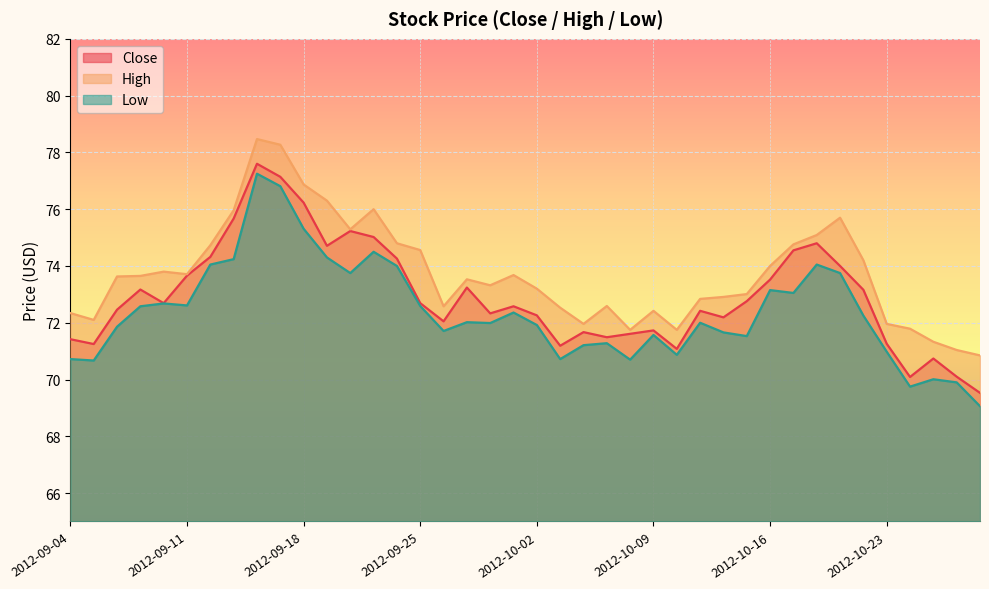

Reading left to right, what are all the values shown in this chart?

Close: 2012-09-04=71.4	2012-09-05=71.2	2012-09-06=72.5	2012-09-07=73.2	2012-09-10=72.7	2012-09-11=73.7	2012-09-12=74.3	2012-09-13=75.7	2012-09-14=77.6	2012-09-17=77.1	2012-09-18=76.2	2012-09-19=74.7	2012-09-20=75.2	2012-09-21=75.0	2012-09-24=74.3	2012-09-25=72.7	2012-09-26=72.1	2012-09-27=73.2	2012-09-28=72.3	2012-10-01=72.6	2012-10-02=72.3	2012-10-03=71.2	2012-10-04=71.7	2012-10-05=71.5	2012-10-08=71.6	2012-10-09=71.7	2012-10-10=71.1	2012-10-11=72.4	2012-10-12=72.2	2012-10-15=72.8	2012-10-16=73.5	2012-10-17=74.6	2012-10-18=74.8	2012-10-19=74.0	2012-10-22=73.2	2012-10-23=71.3	2012-10-24=70.1	2012-10-25=70.7	2012-10-26=70.1	2012-10-31=69.5
High: 2012-09-04=72.3	2012-09-05=72.1	2012-09-06=73.6	2012-09-07=73.7	2012-09-10=73.8	2012-09-11=73.7	2012-09-12=74.7	2012-09-13=76.0	2012-09-14=78.5	2012-09-17=78.3	2012-09-18=76.9	2012-09-19=76.3	2012-09-20=75.3	2012-09-21=76.0	2012-09-24=74.8	2012-09-25=74.6	2012-09-26=72.6	2012-09-27=73.5	2012-09-28=73.3	2012-10-01=73.7	2012-10-02=73.2	2012-10-03=72.5	2012-10-04=72.0	2012-10-05=72.6	2012-10-08=71.8	2012-10-09=72.4	2012-10-10=71.8	2012-10-11=72.8	2012-10-12=72.9	2012-10-15=73.0	2012-10-16=74.0	2012-10-17=74.8	2012-10-18=75.1	2012-10-19=75.7	2012-10-22=74.2	2012-10-23=72.0	2012-10-24=71.8	2012-10-25=71.3	2012-10-26=71.0	2012-10-31=70.8
Low: 2012-09-04=70.7	2012-09-05=70.7	2012-09-06=71.9	2012-09-07=72.6	2012-09-10=72.7	2012-09-11=72.6	2012-09-12=74.1	2012-09-13=74.2	2012-09-14=77.2	2012-09-17=76.8	2012-09-18=75.3	2012-09-19=74.3	2012-09-20=73.8	2012-09-21=74.5	2012-09-24=74.0	2012-09-25=72.6	2012-09-26=71.7	2012-09-27=72.0	2012-09-28=72.0	2012-10-01=72.4	2012-10-02=71.9	2012-10-03=70.7	2012-10-04=71.2	2012-10-05=71.3	2012-10-08=70.7	2012-10-09=71.6	2012-10-10=70.9	2012-10-11=72.0	2012-10-12=71.7	2012-10-15=71.5	2012-10-16=73.2	2012-10-17=73.1	2012-10-18=74.1	2012-10-19=73.8	2012-10-22=72.2	2012-10-23=71.0	2012-10-24=69.8	2012-10-25=70.0	2012-10-26=69.9	2012-10-31=69.1